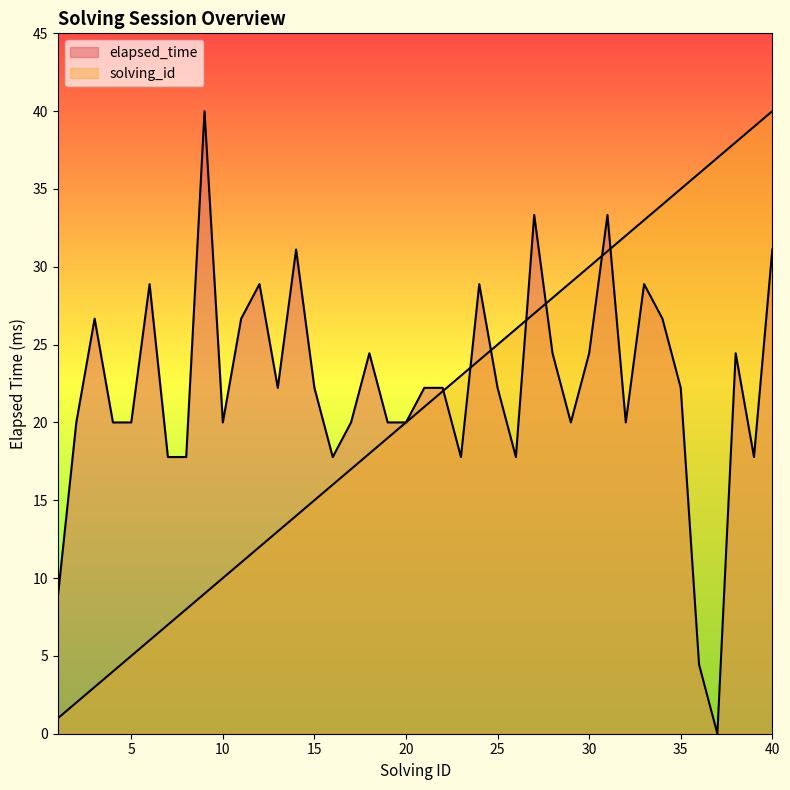

At which label does elapsed_time first exceed 22?

3